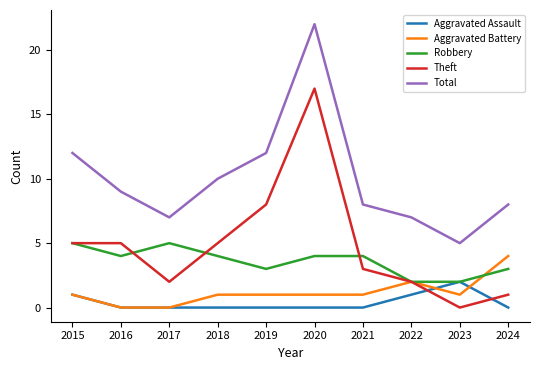

Between 2019 and 2021, which series saw the biggest shift?

Theft